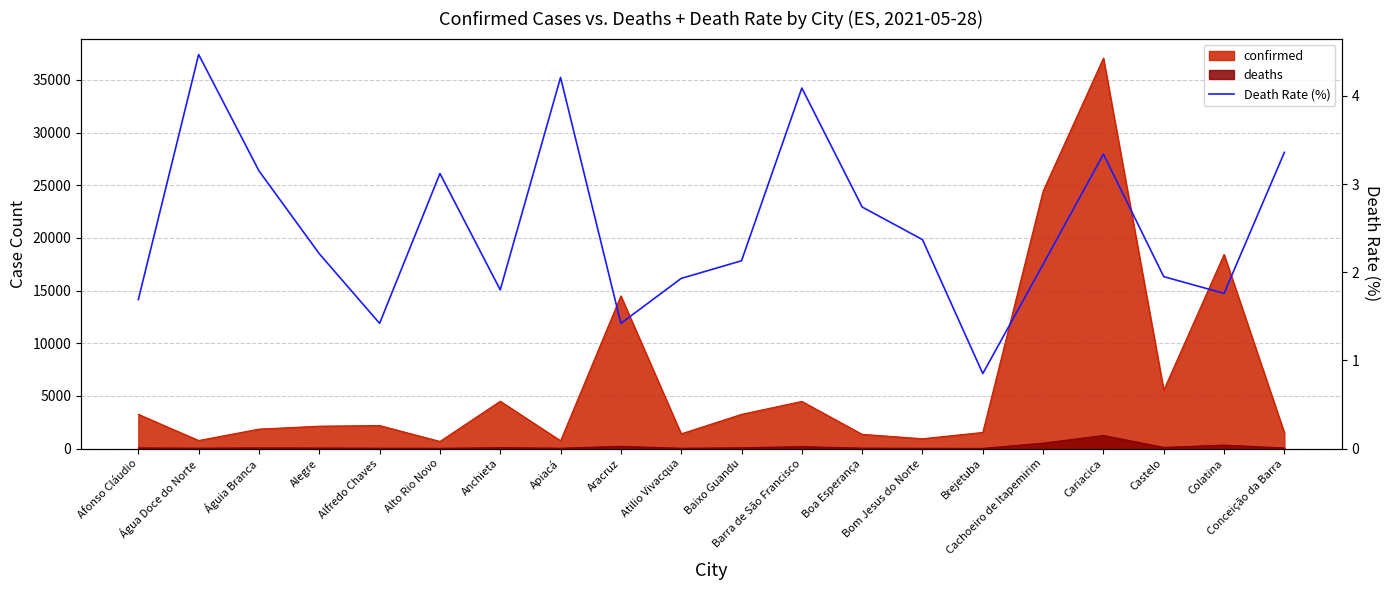

Which label corresponds to the largest value in the chart?

Água Doce do Norte